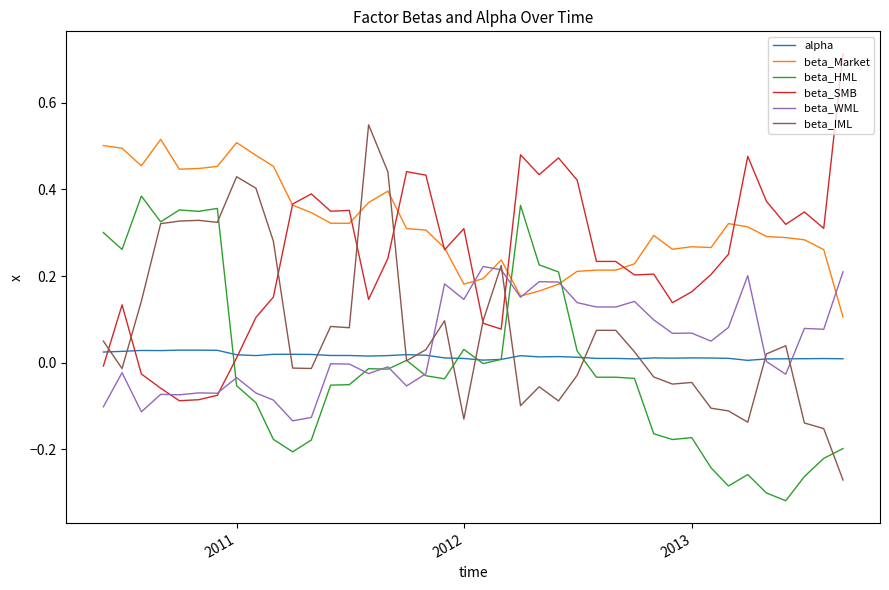

True or false: beta_SMB has more than 2 interior local peaks.

True